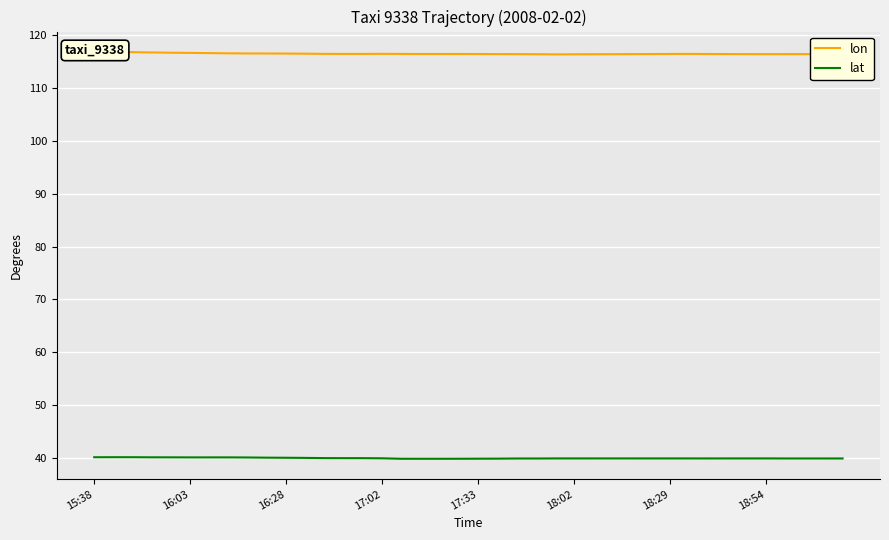

What is the greatest value displayed?

116.9